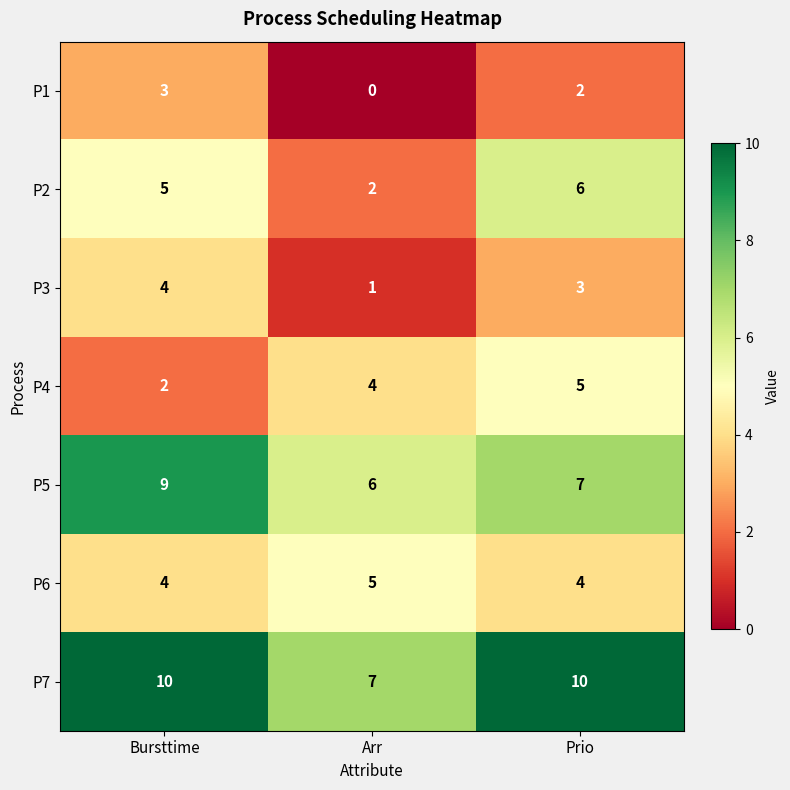

Reading left to right, extract all data points from this chart.

P1: Bursttime=3	Arr=0	Prio=2
P2: Bursttime=5	Arr=2	Prio=6
P3: Bursttime=4	Arr=1	Prio=3
P4: Bursttime=2	Arr=4	Prio=5
P5: Bursttime=9	Arr=6	Prio=7
P6: Bursttime=4	Arr=5	Prio=4
P7: Bursttime=10	Arr=7	Prio=10